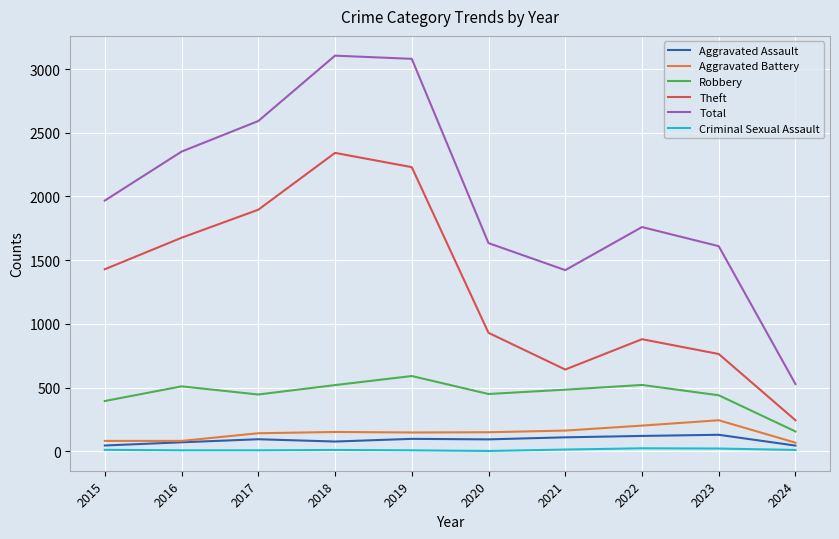

Which series has the largest total across all categories?

Total